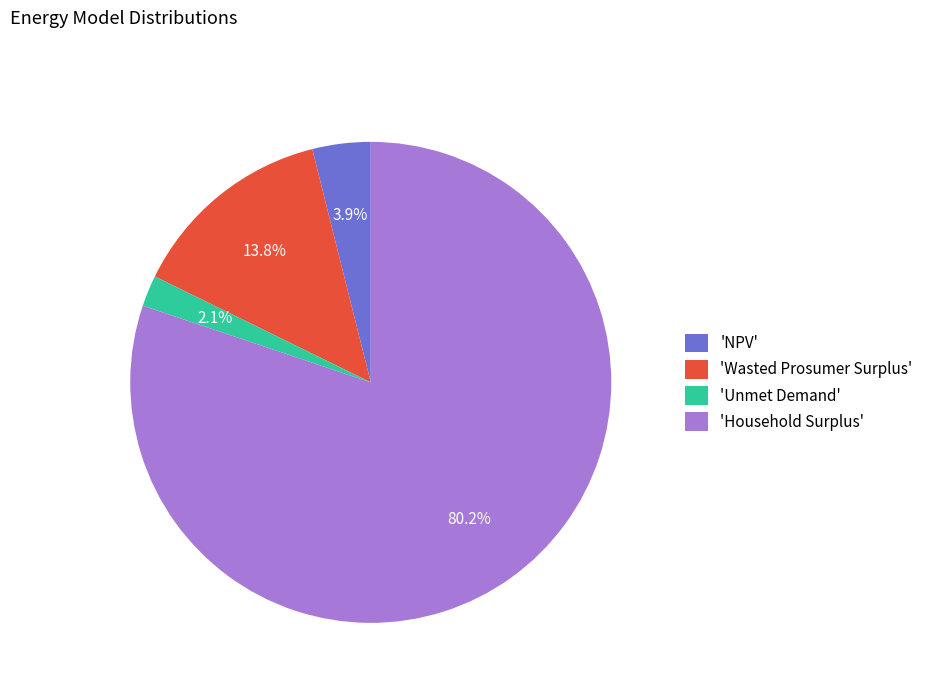

Is the sum of 'Household Surplus' and 'Unmet Demand' greater than half?

Yes